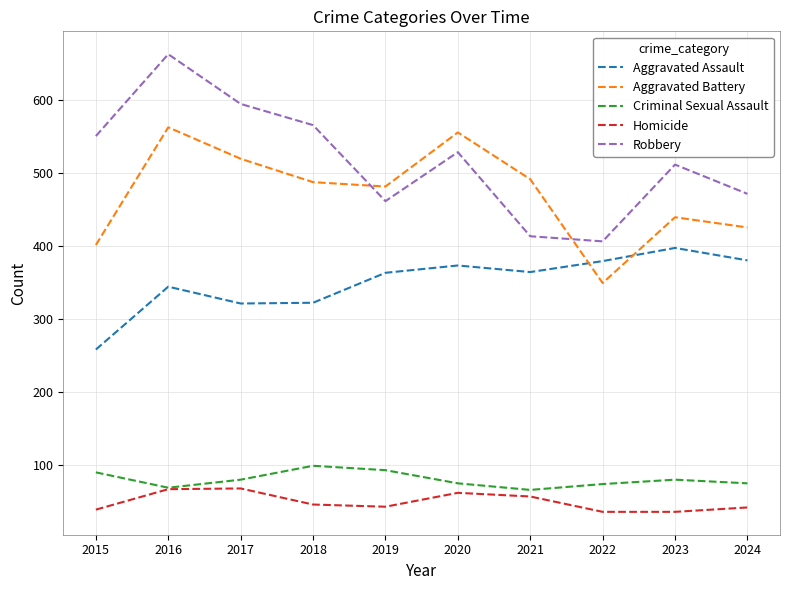

True or false: Robbery and Aggravated Assault cross at least once.

False